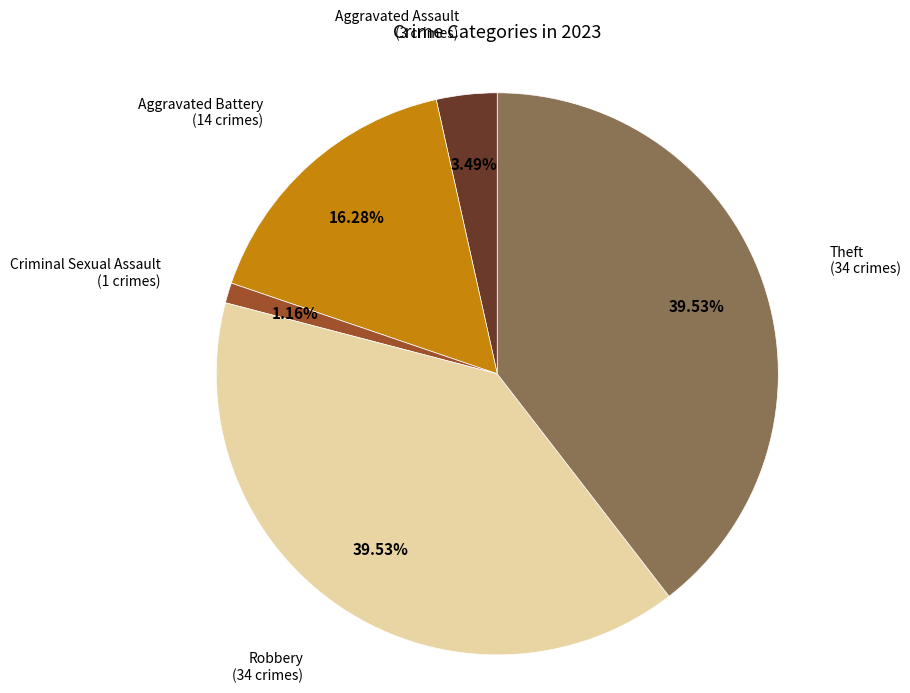

Is there a majority slice in this chart?

No